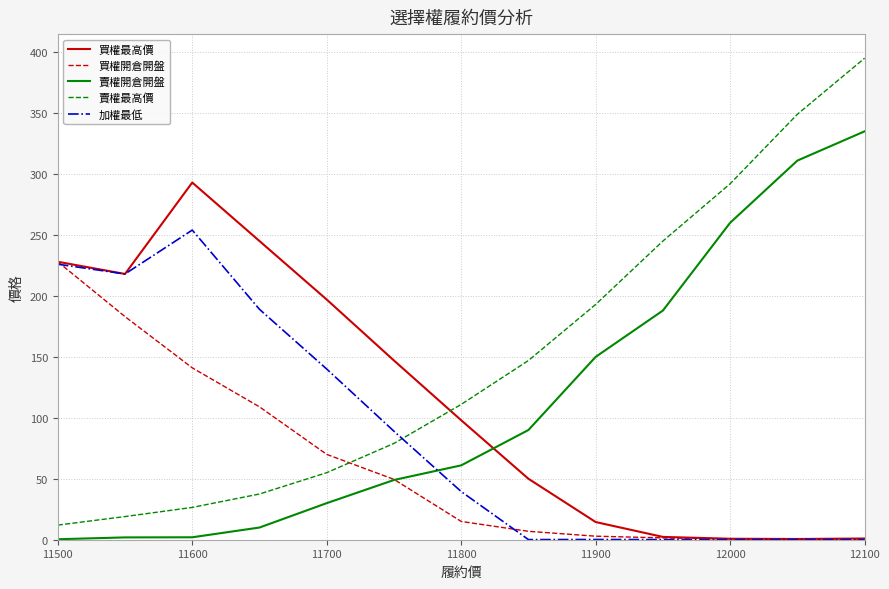

How many intersections are there between 買權最高價 and 賣權最高價?

1